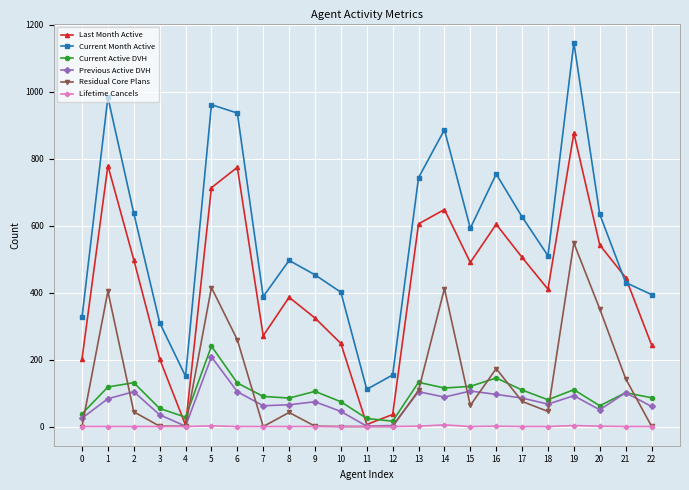

What is the sum of all Previous Active DVH values?

1659